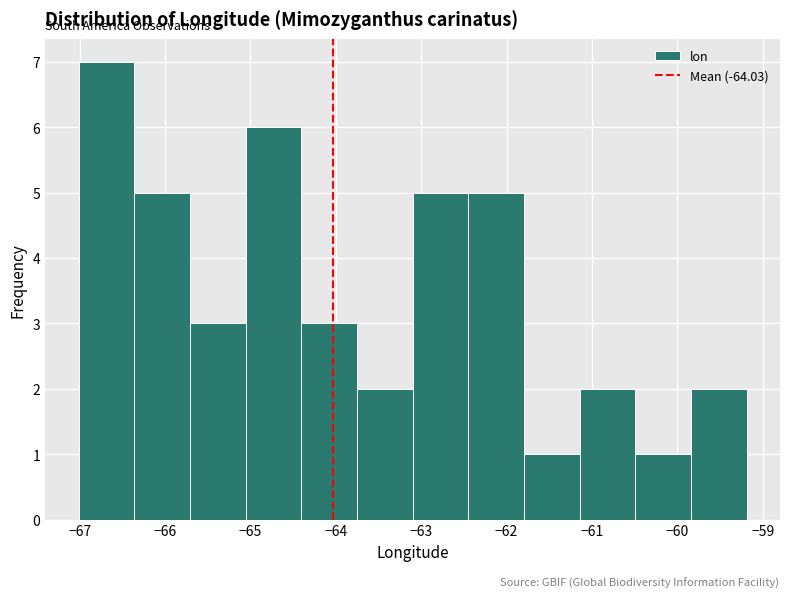

Which range on the x-axis has the tallest bar?

-67.0 to -66.4